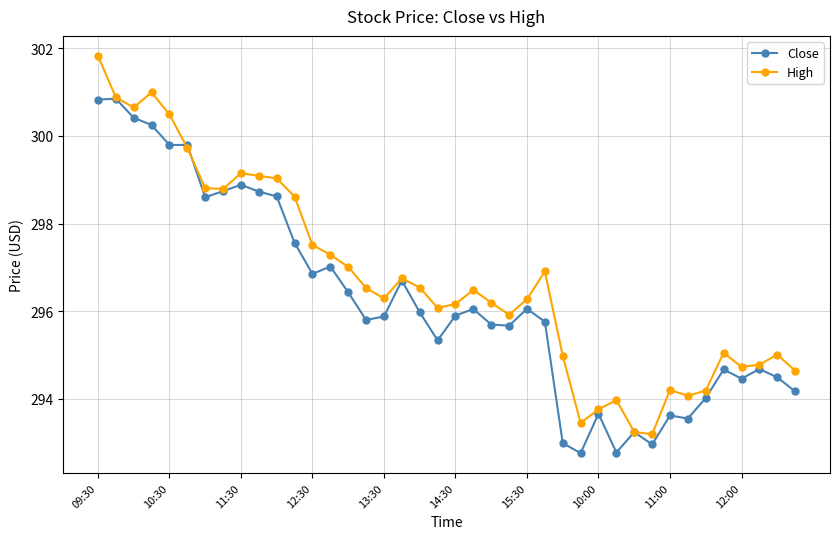

Which series has the largest total across all categories?

High